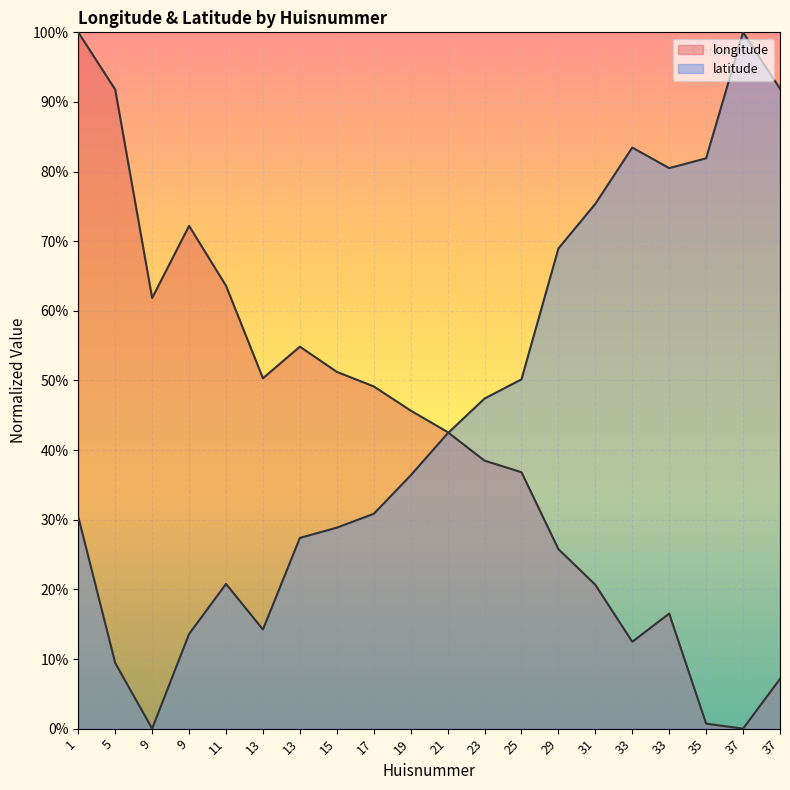

Reading left to right, what are all the values shown in this chart?

longitude: 100.0	91.8	61.8	72.2	63.6	50.3	54.9	51.2	49.1	45.7	42.6	38.5	36.8	25.8	20.7	12.5	16.5	0.7	0.0	7.1
latitude: 30.4	9.4	0.0	13.6	20.8	14.2	27.4	28.9	30.9	36.4	42.4	47.4	50.2	69.0	75.4	83.5	80.5	81.9	100.0	91.9